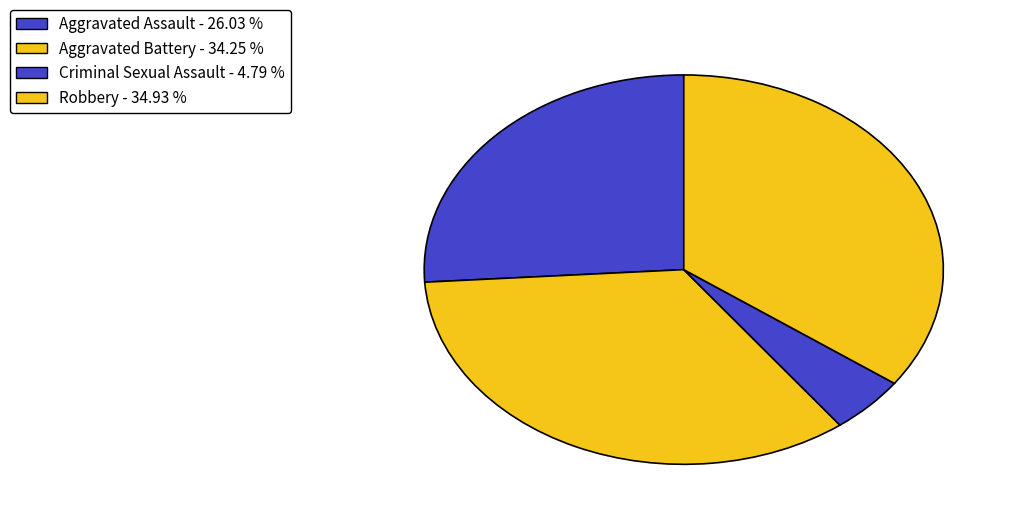

To the nearest percent, what percentage of the pie is Aggravated Assault?

26%